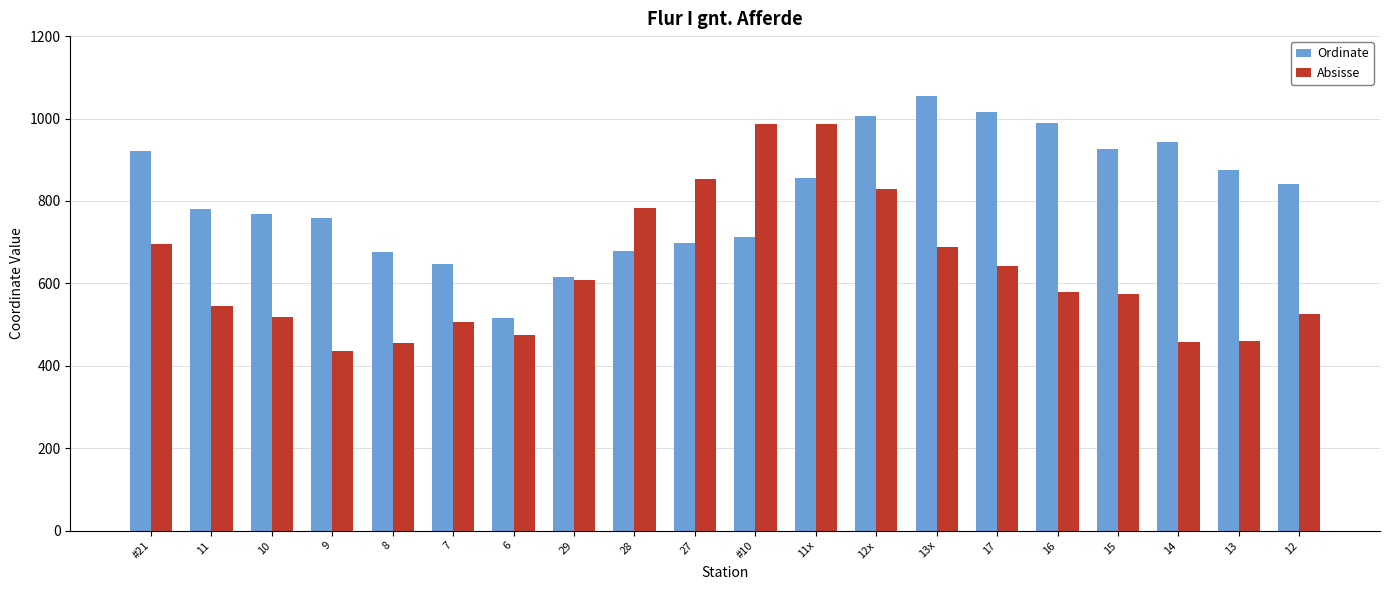

Which category has the highest value in the Ordinate series?

13x